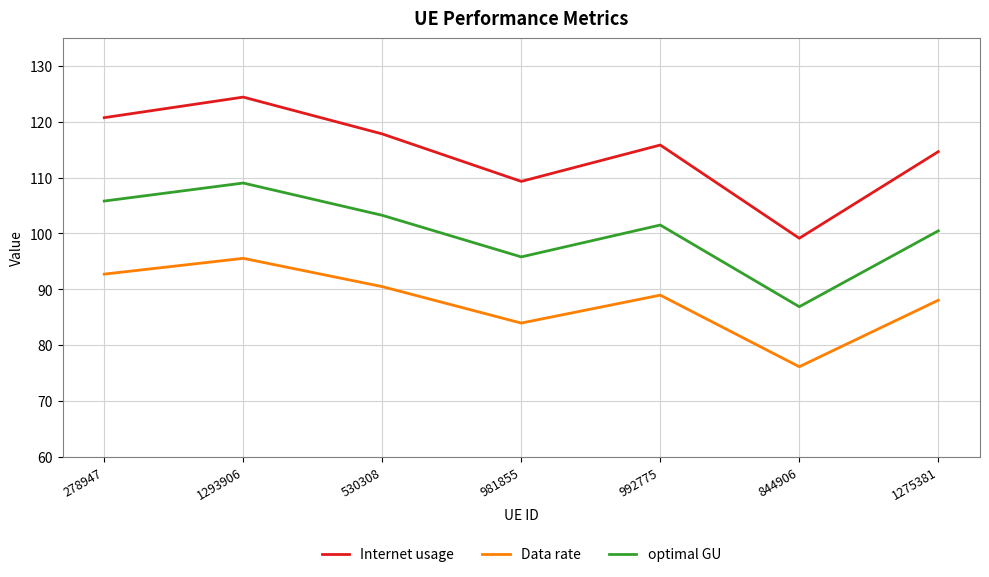

True or false: Data rate and Internet usage cross at least once.

False